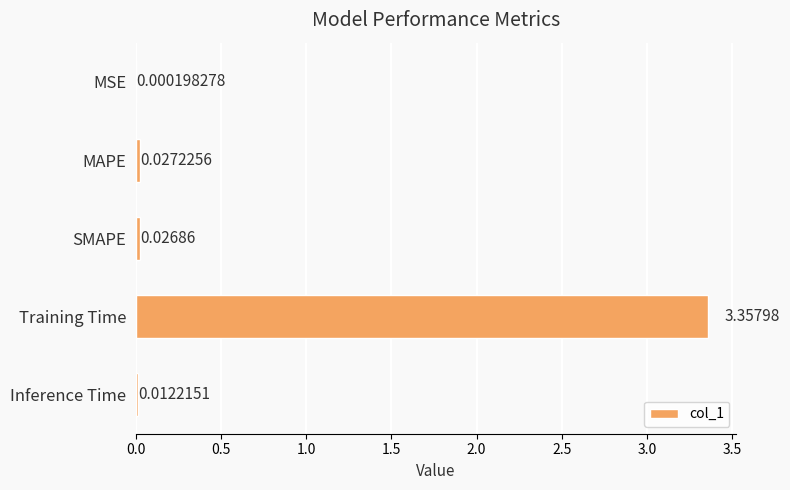

At which label is the value closest to 1?

MAPE